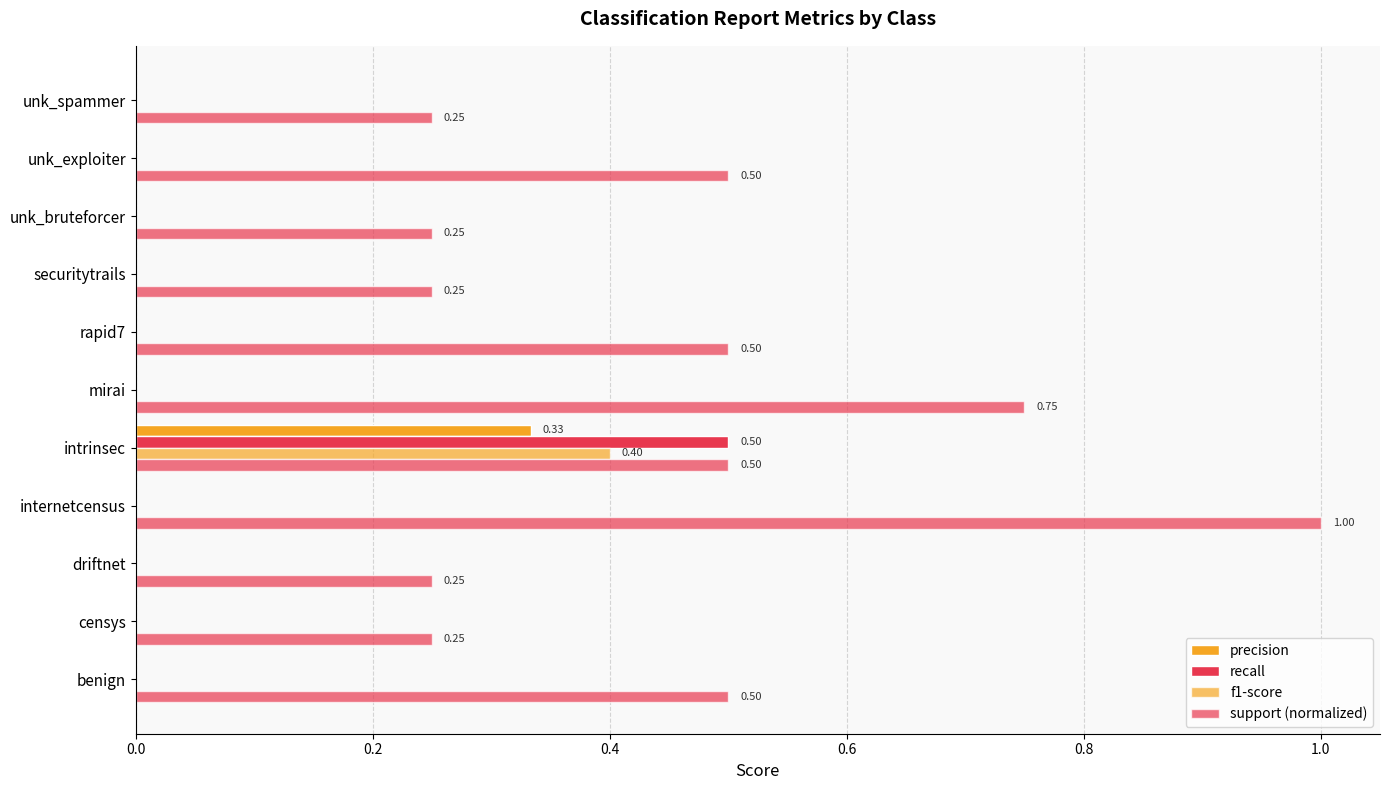

Count the number of data series in this chart.

4